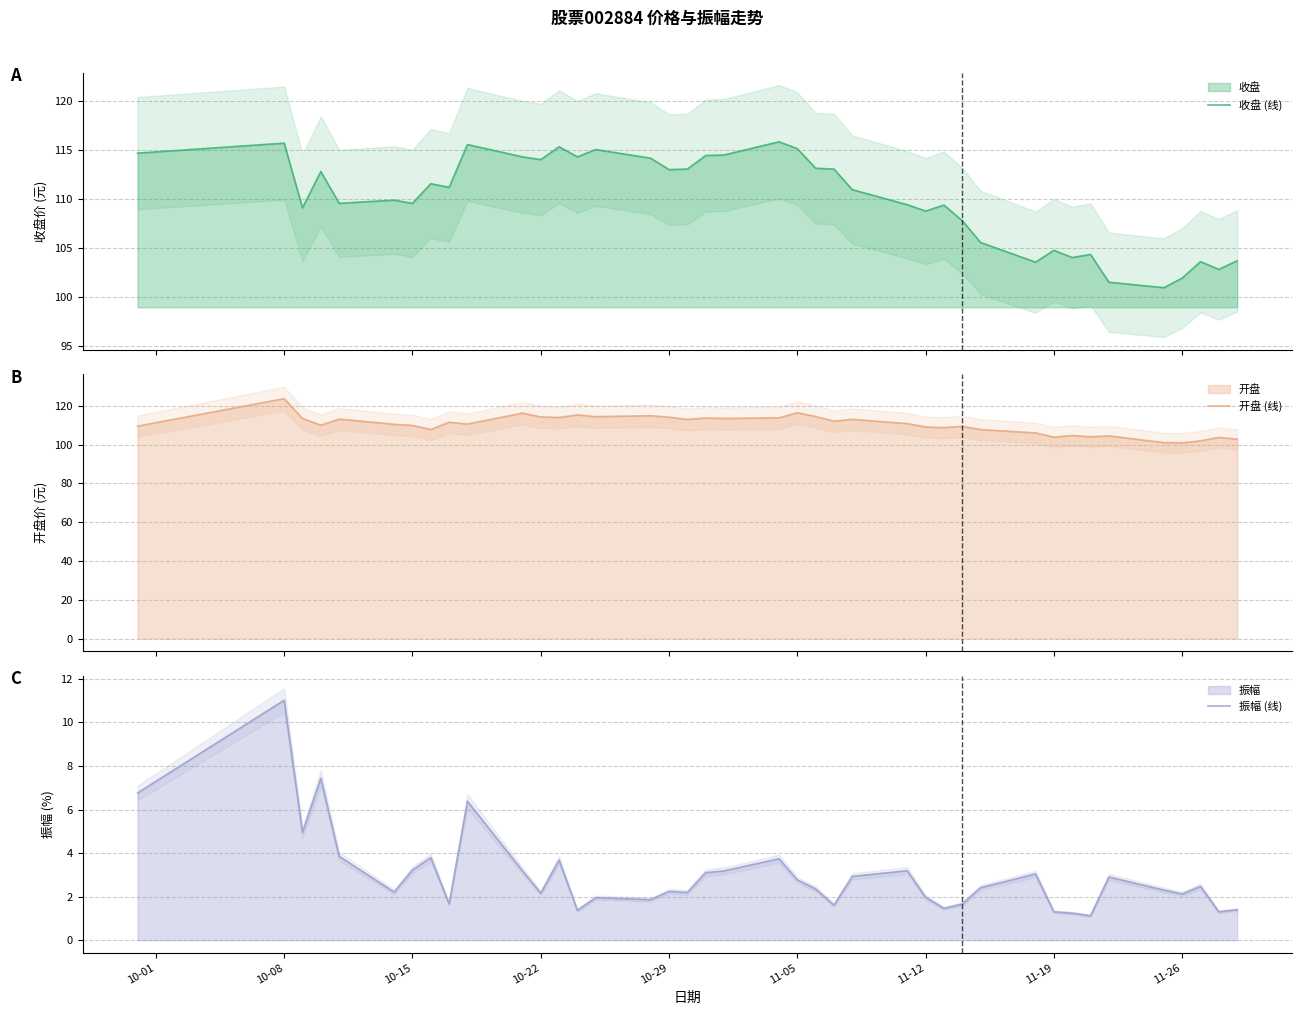

What is the value of the 振幅 (线) point at the 34th from the left?

1.1